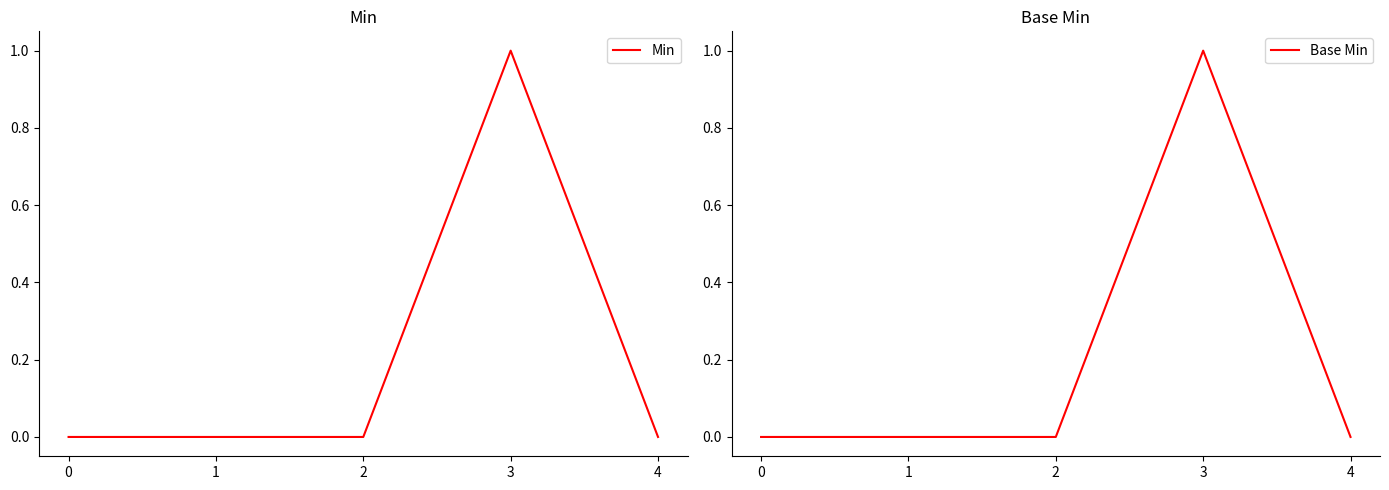

The Min series shows 0 at 4. True or false?

True